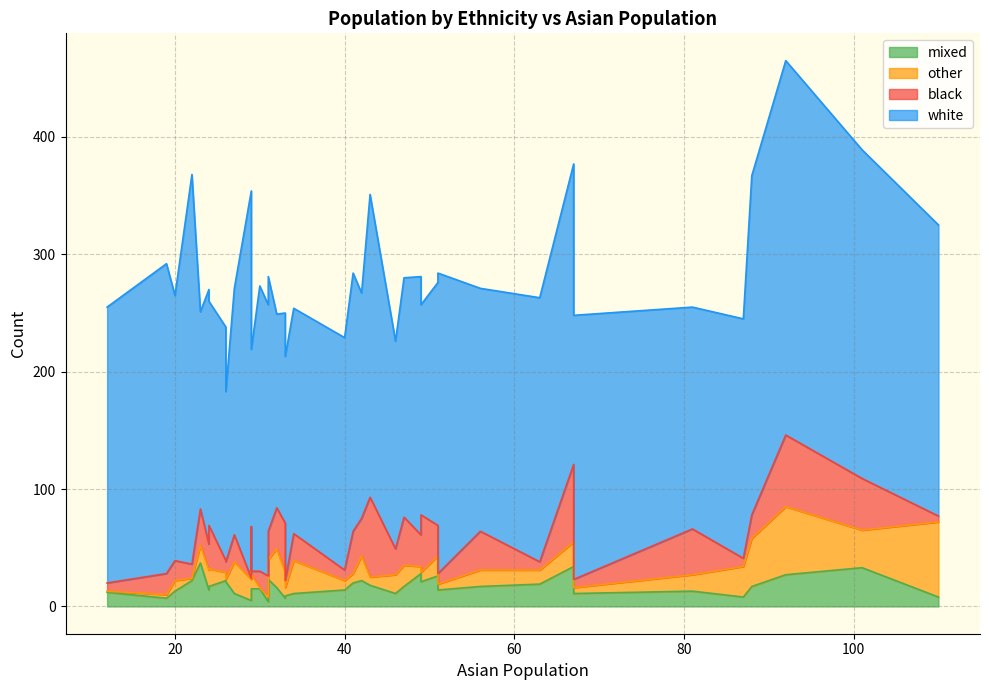

Which has a higher value, 8 or 38?

38